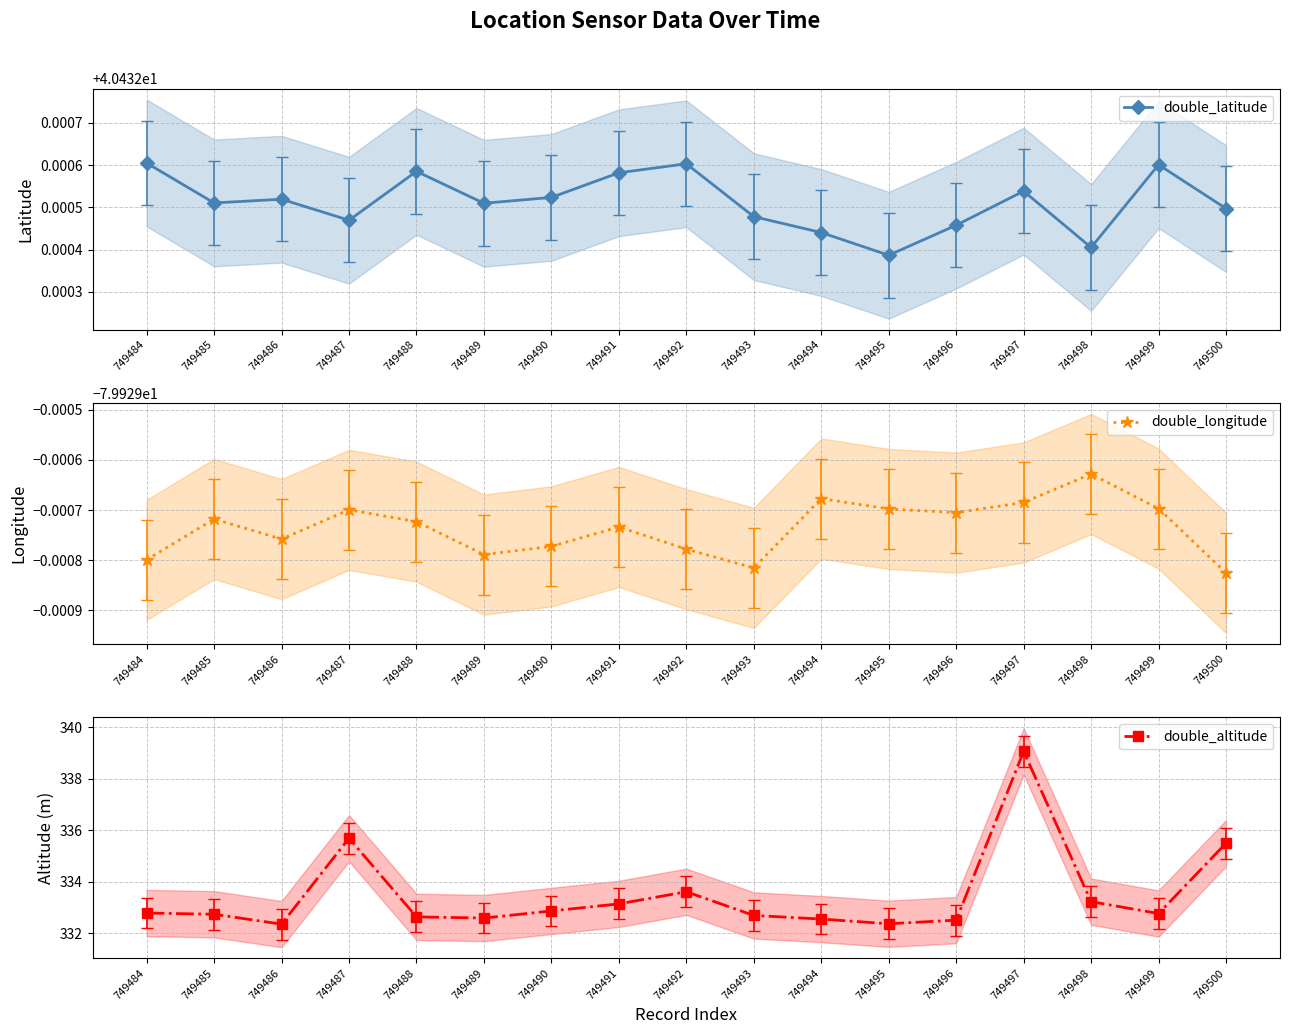

What is the difference between the maximum and minimum values in the double_altitude series?

6.7